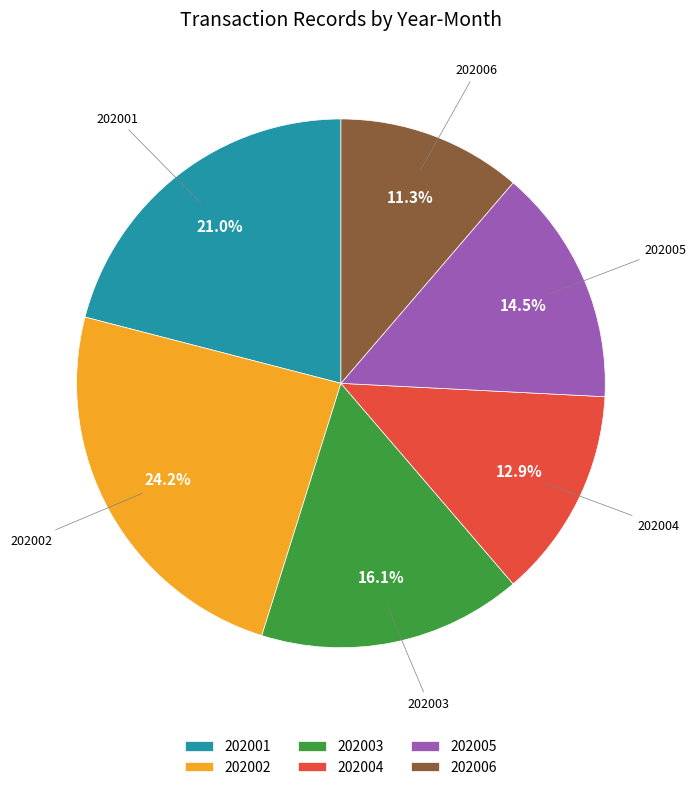

Rank the categories by value from highest to lowest.

202002, 202001, 202003, 202005, 202004, 202006